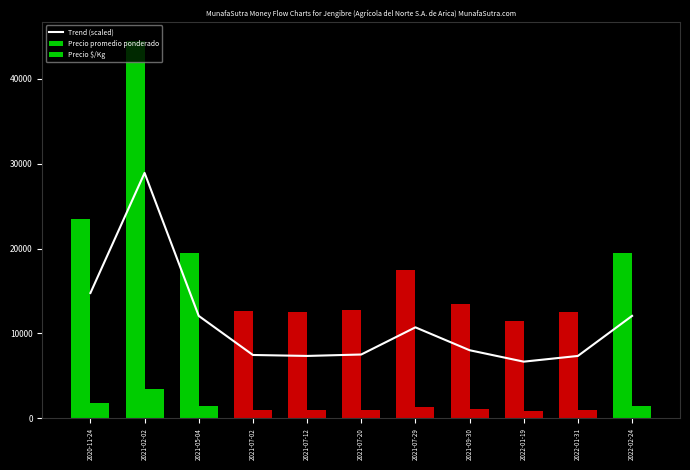

At which label does Precio promedio ponderado first exceed 13500?

2020-11-24